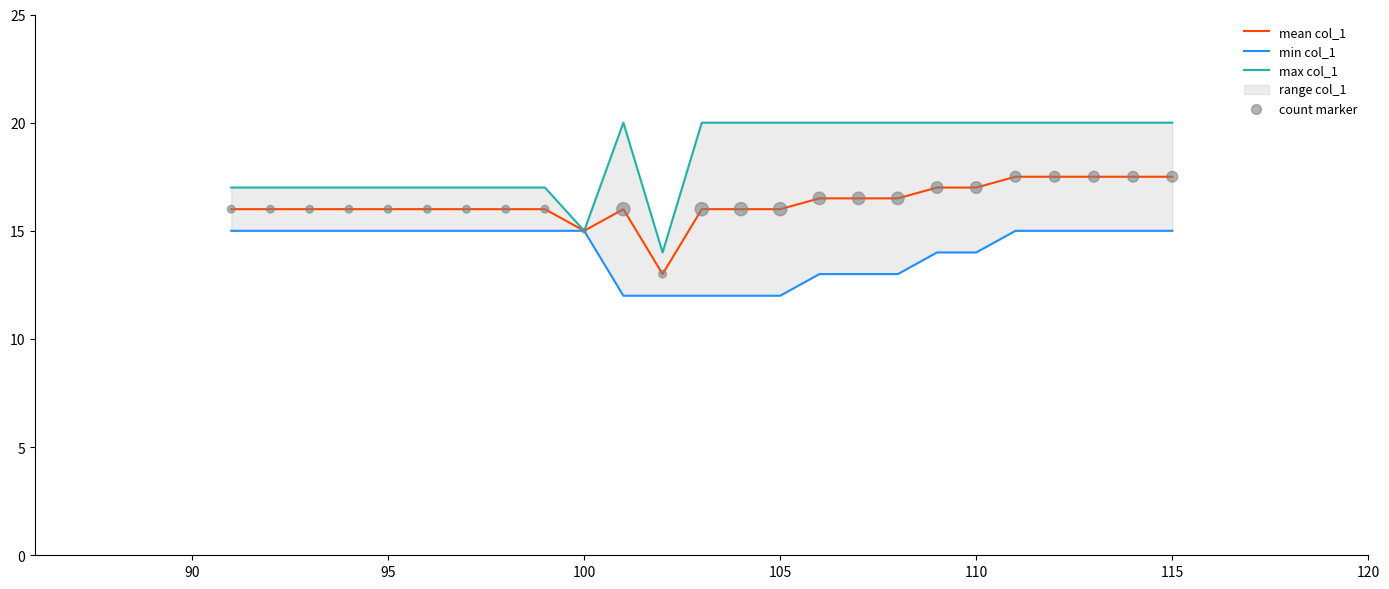

Which series contains the lowest Y value?

min col_1